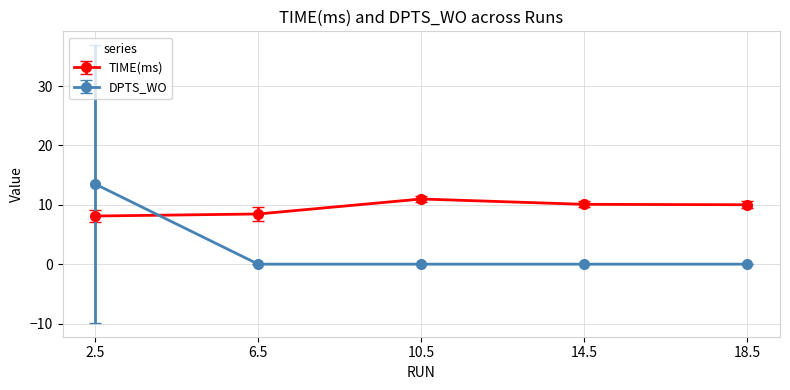

What is the total value across all series at 18.5?

10.0